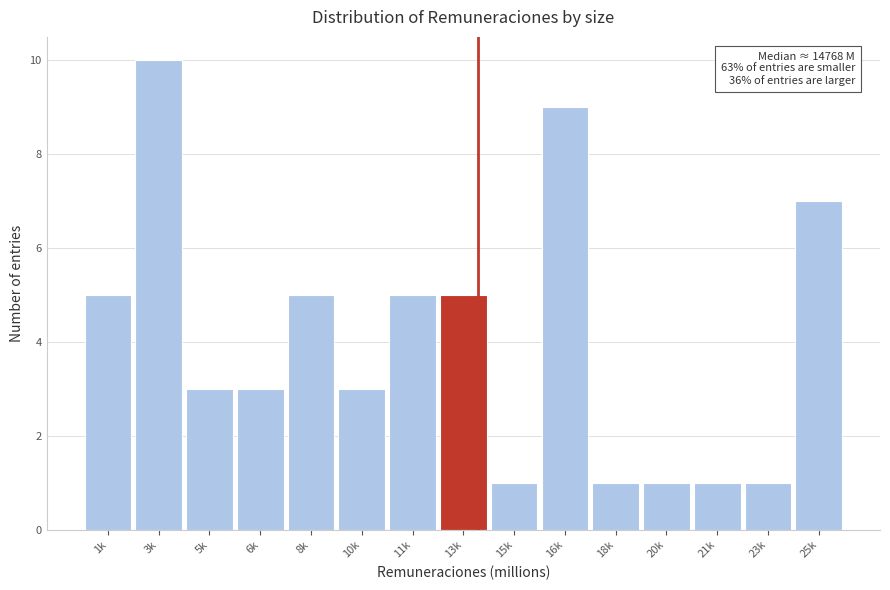

Reading left to right, transcribe all the data shown in this chart.

1k=5	3k=10	5k=3	6k=3	8k=5	10k=3	11k=5	13k=5	15k=1	16k=9	18k=1	20k=1	21k=1	23k=1	25k=7